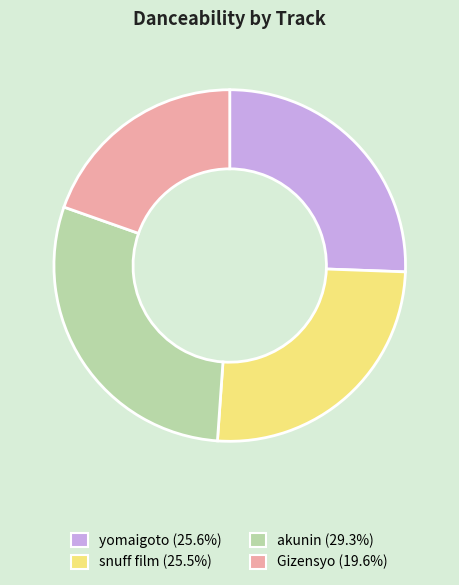

Do akunin (29.3%) and yomaigoto (25.6%) together represent more than half of the pie?

Yes